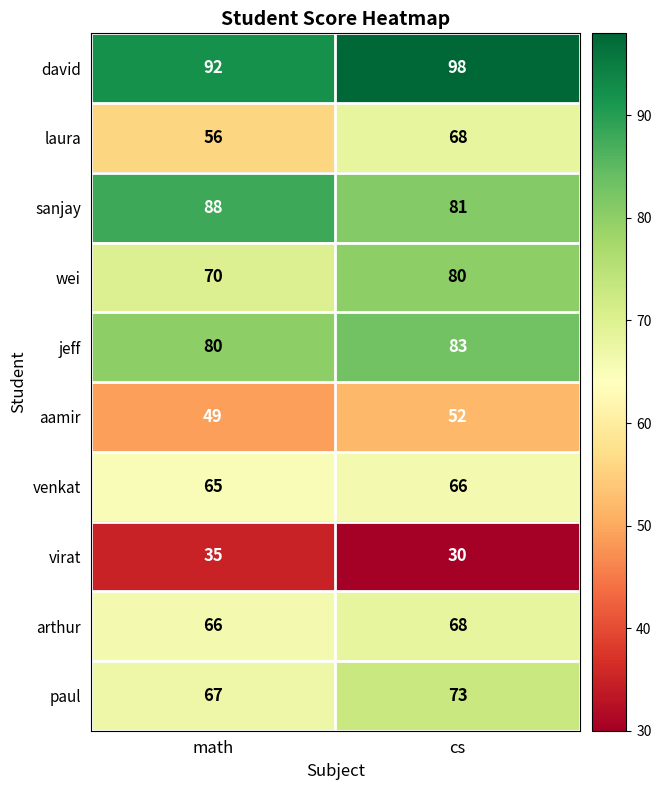

Between math and cs, which series saw the biggest shift?

laura